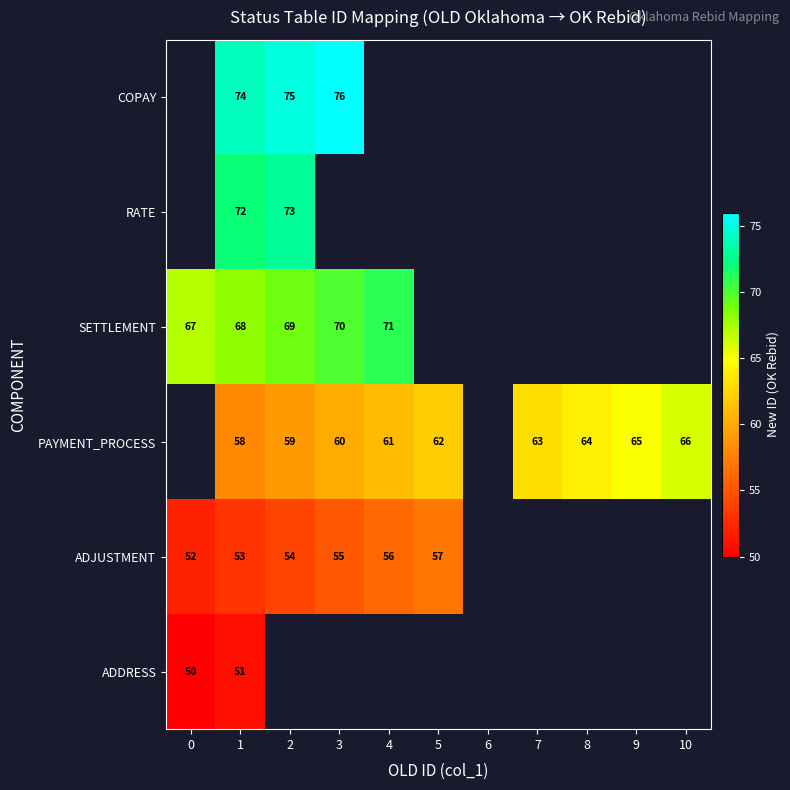

Is it true that PAYMENT_PROCESS equals 90 at 2?

False